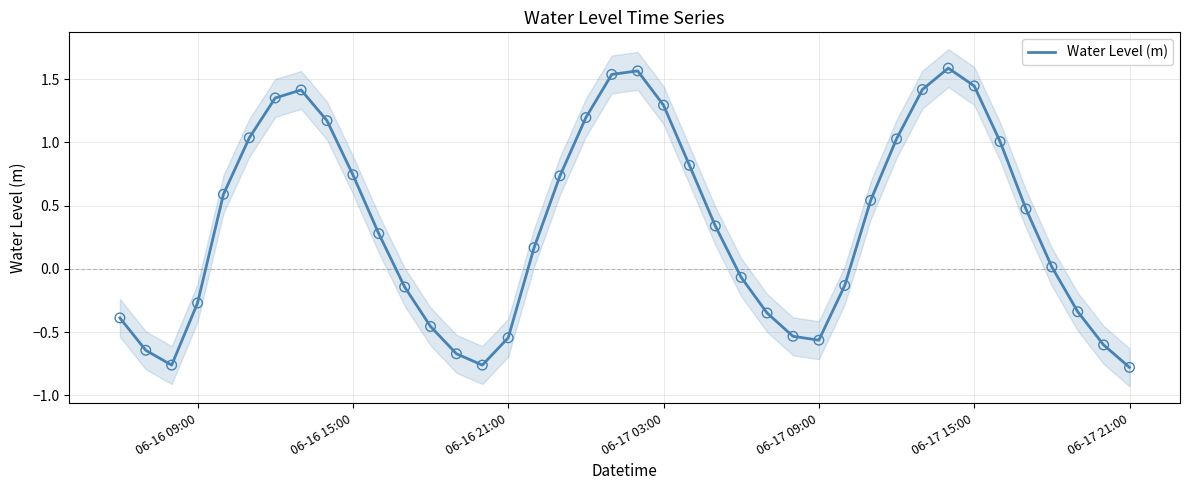

Is it true that Water Level (m) equals -0.8 at 06-17 21:00?

True